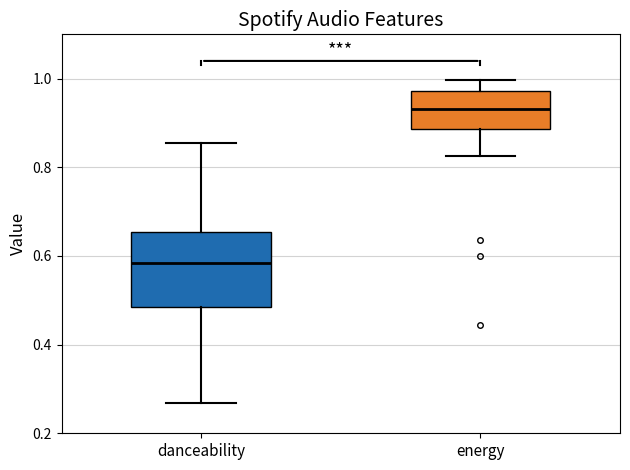

Reading left to right, read every box against the y-axis: the position of its median line, the range the box covers, and the ends of its whiskers. The values are not printed on the chart, so give them approximately, as read against the axis.

danceability: median 0.58, box 0.48 to 0.66, whiskers 0.26 to 0.86
energy: median 0.94, box 0.88 to 0.98, whiskers 0.82 to 1.00